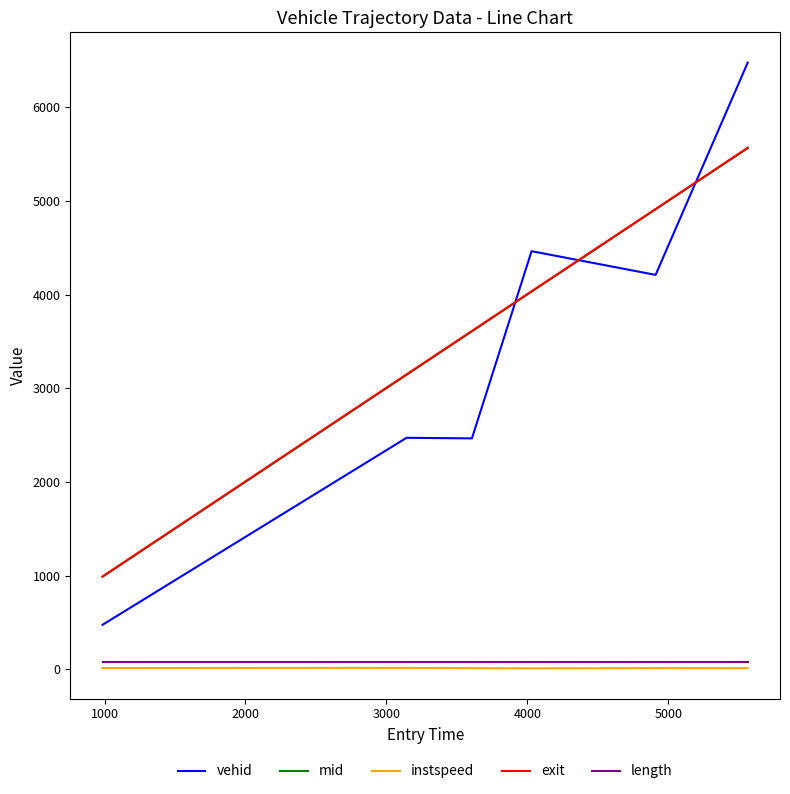

What is the sum of all instspeed values?

75.6